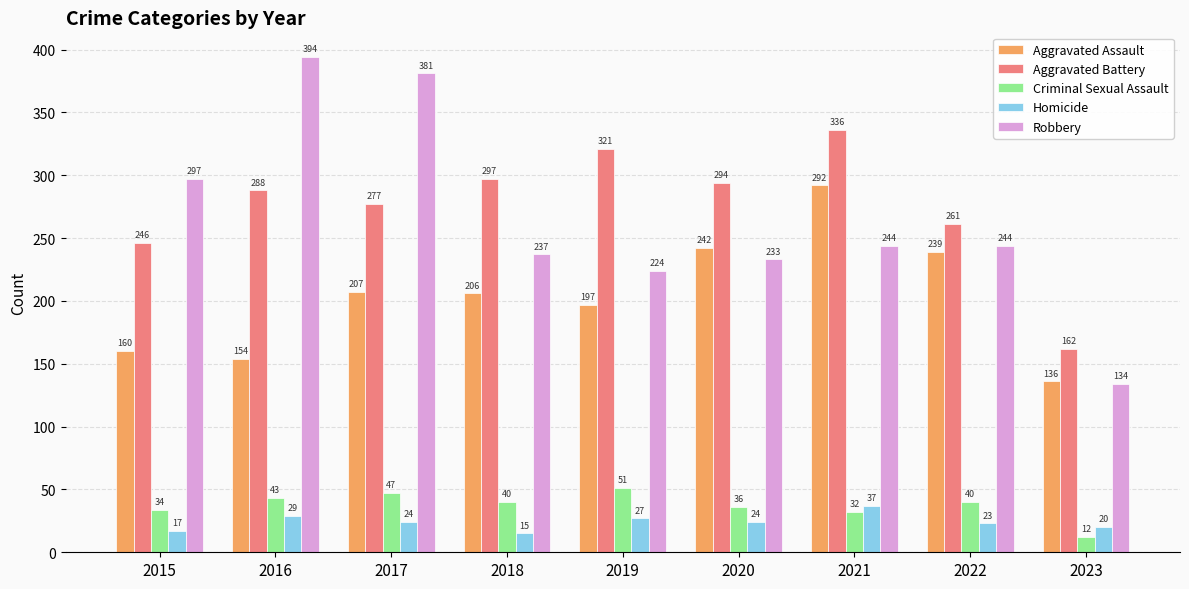

The value of Robbery at 2019 is 68. True or false?

False